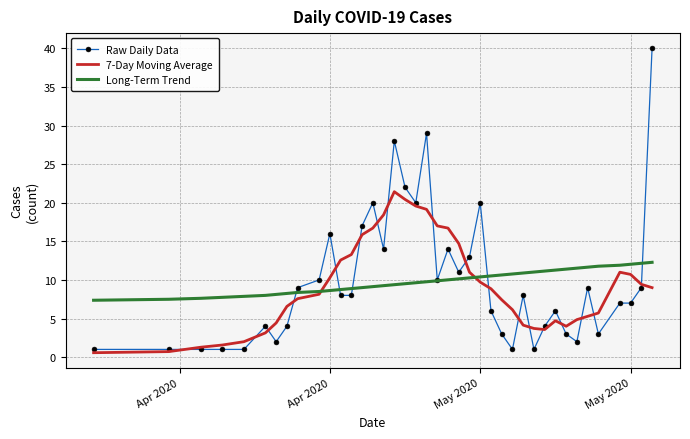

Which series has the widest spread of values?

Raw Daily Data